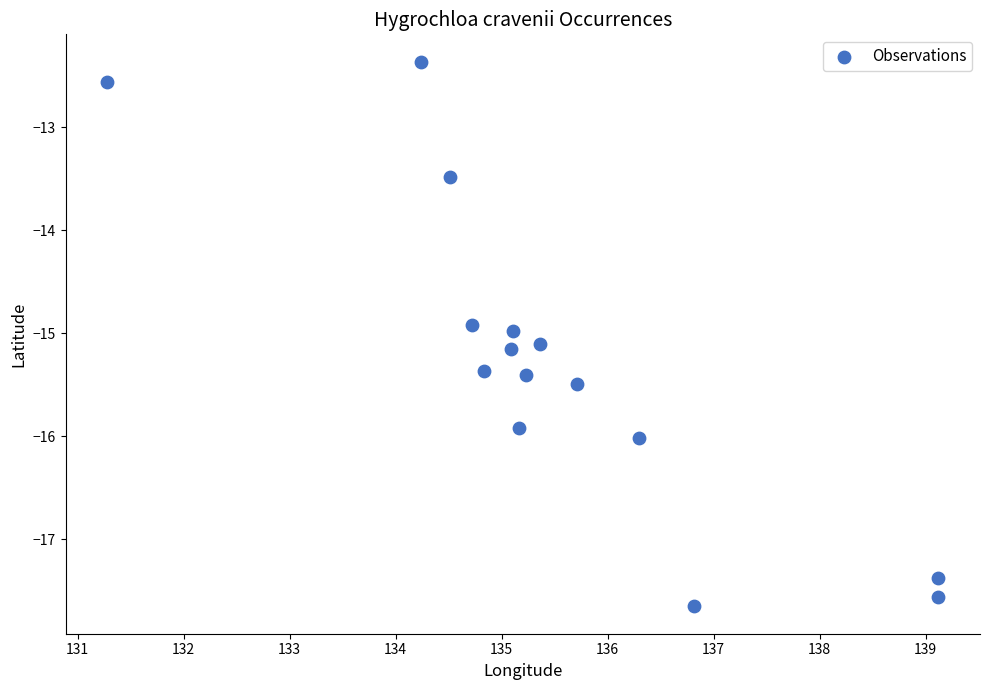

What is the range of X values (max minus min)?

7.8